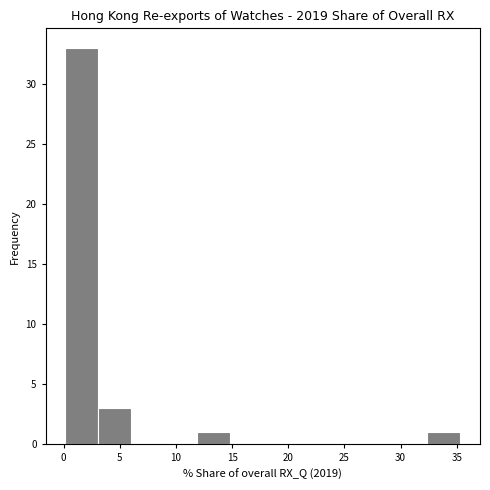

Which range on the x-axis has the tallest bar?

0.0 to 3.0